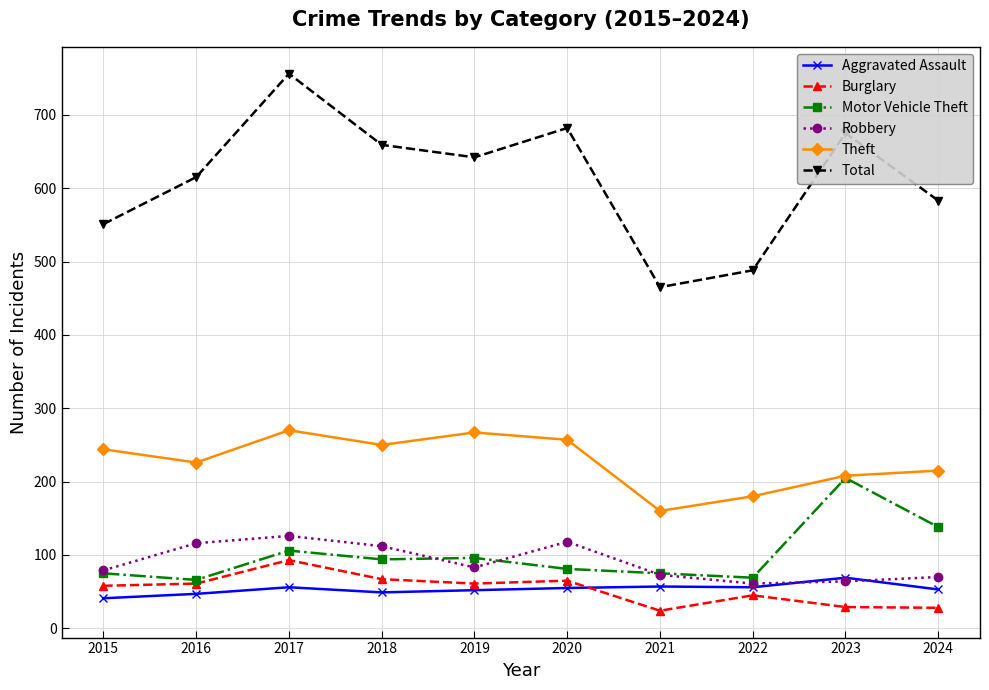

What is the minimum value shown in the chart?

24